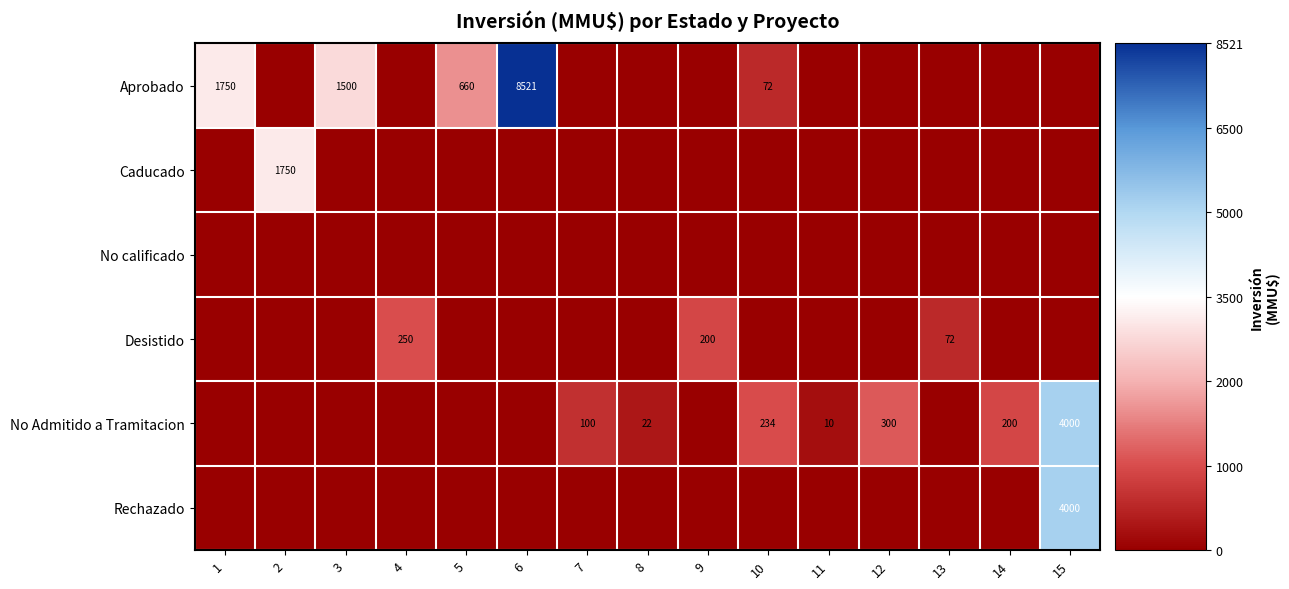

At which label is Rechazado closest to 0?

1